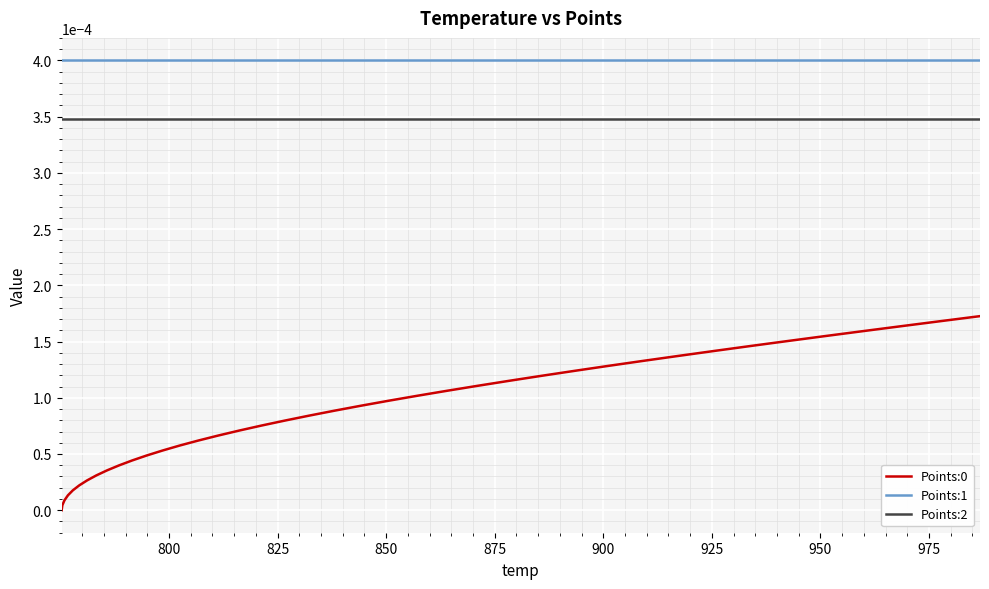

Which series has the largest total across all categories?

Points:1